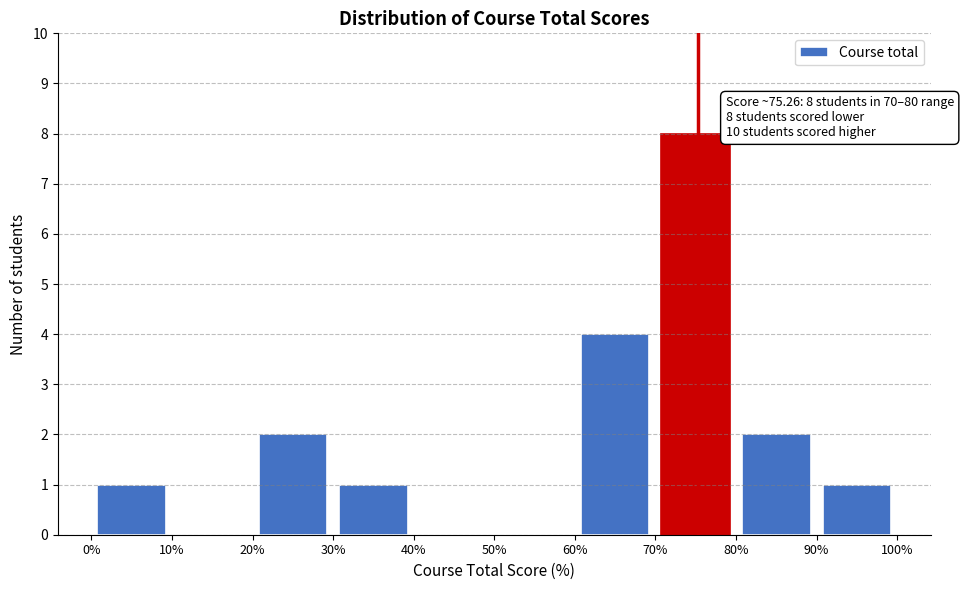

Which range on the x-axis has the tallest bar?

70% to 80%